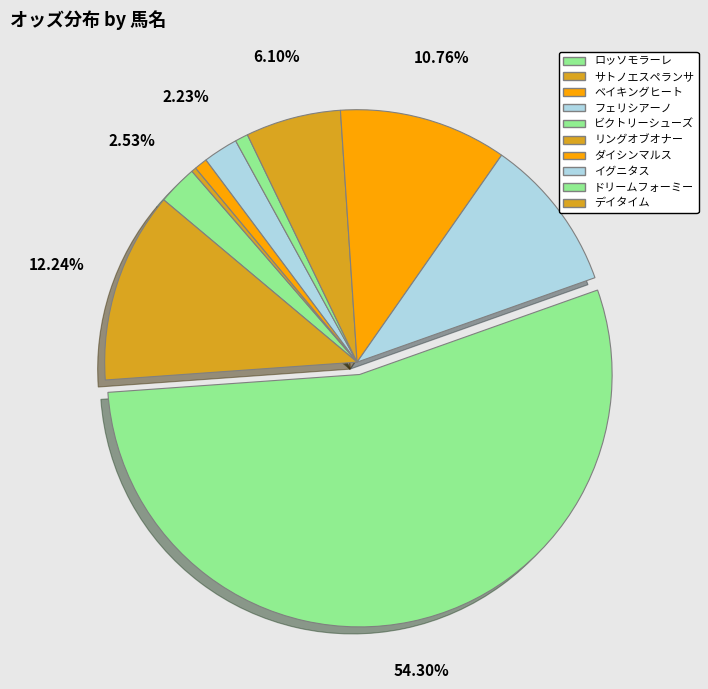

How many segments does this pie chart have?

10